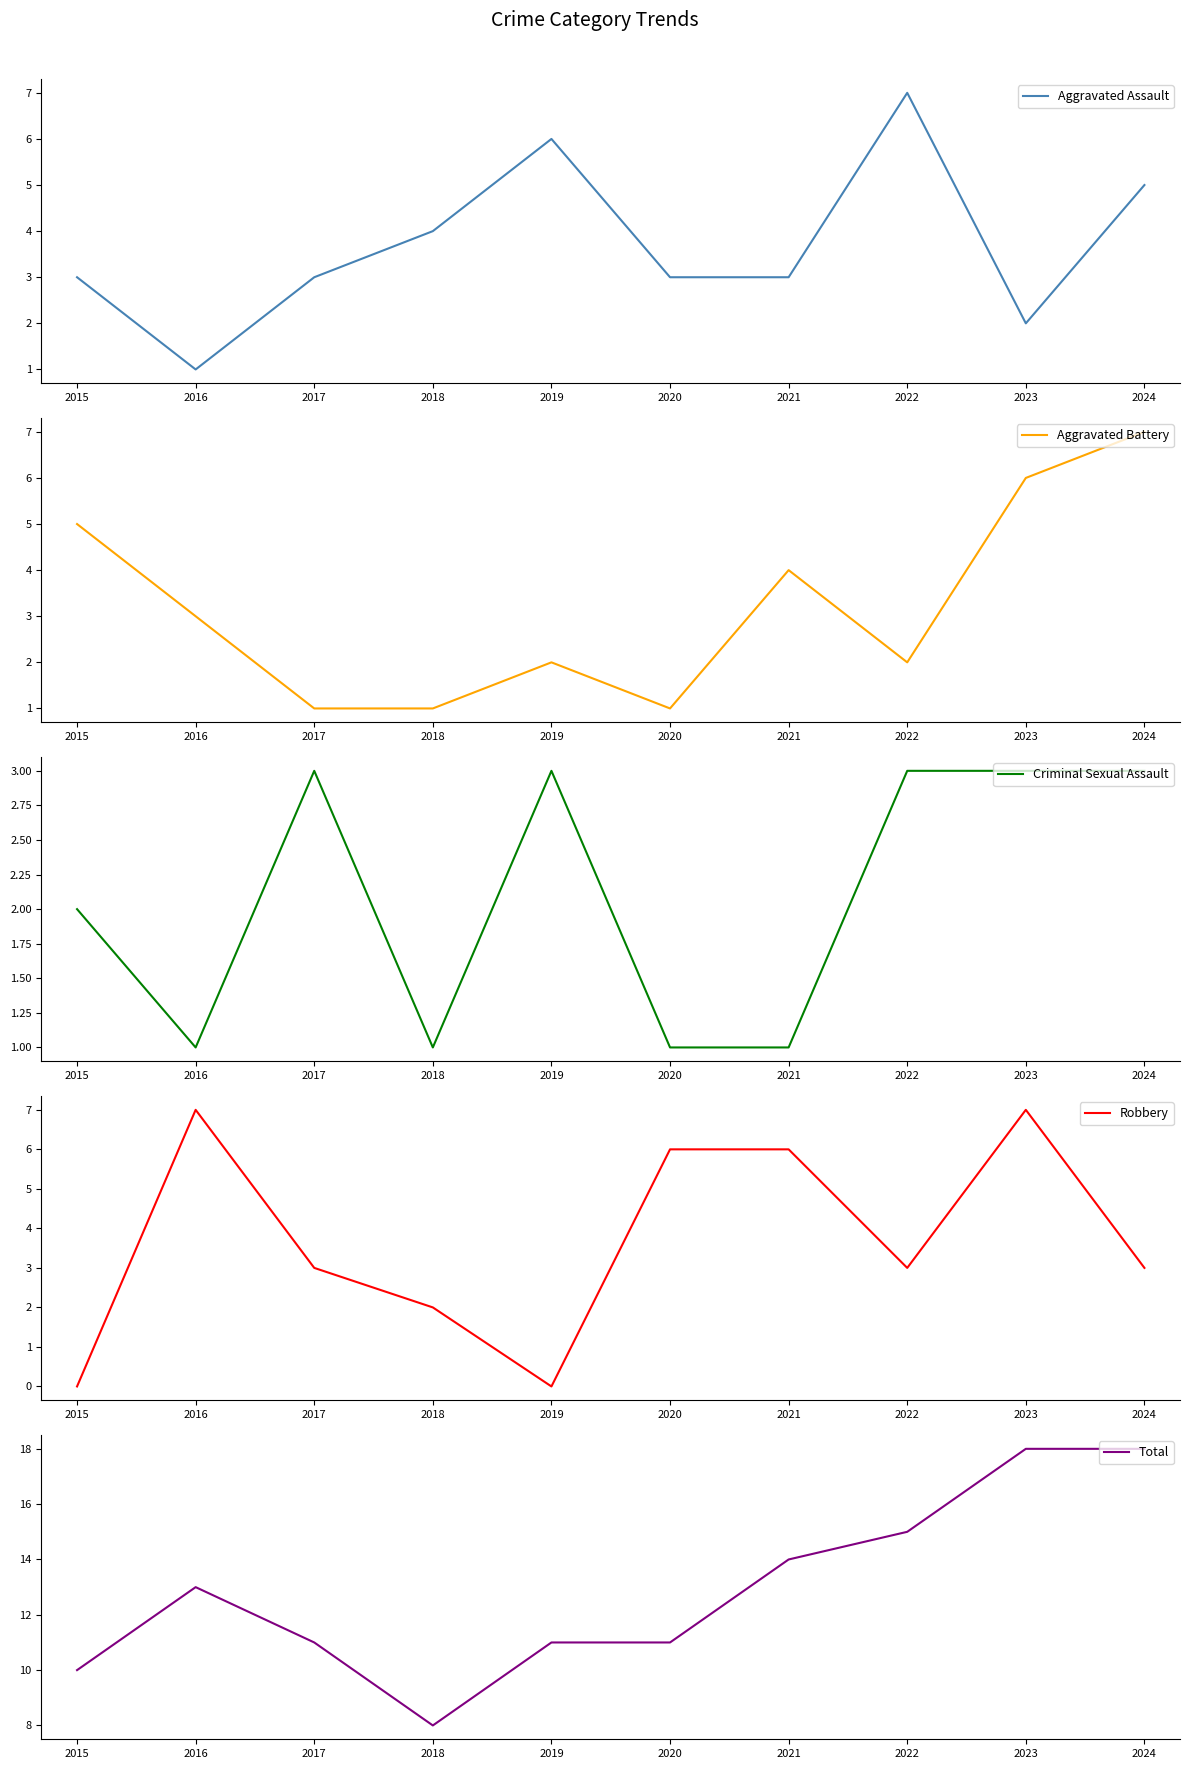

How many values in the Criminal Sexual Assault series are below 3?

5